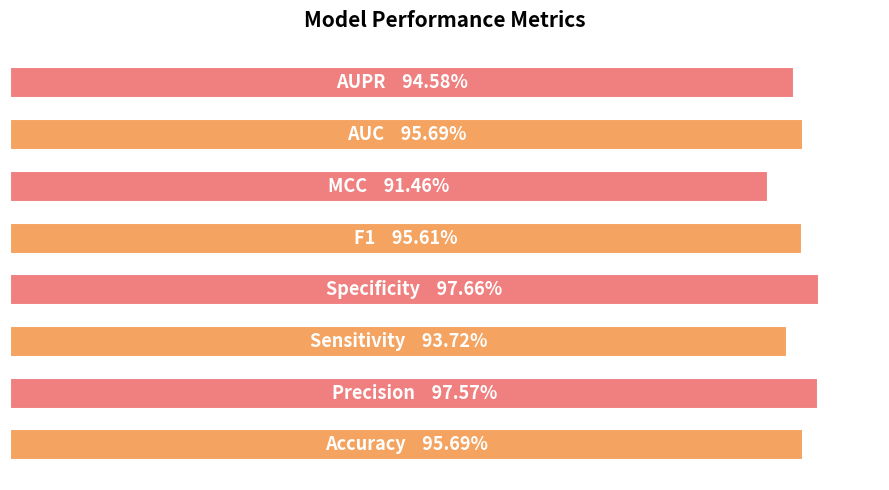

Are the bars horizontal?

Yes